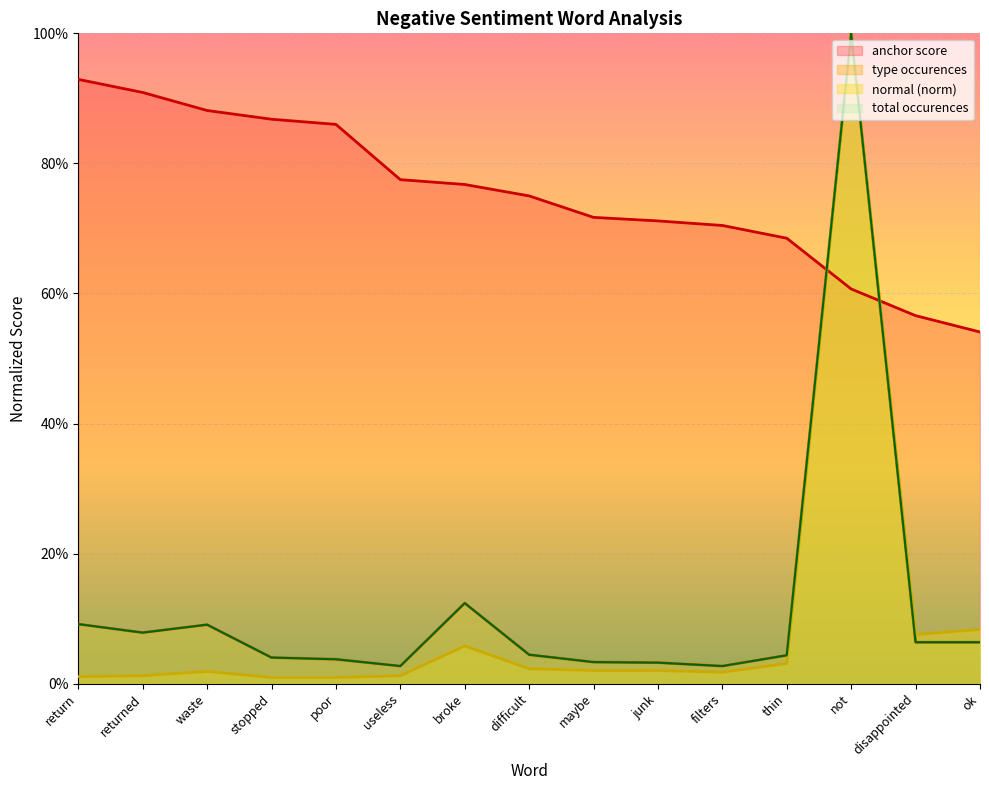

Does the chart display data point markers on the line(s)?

No